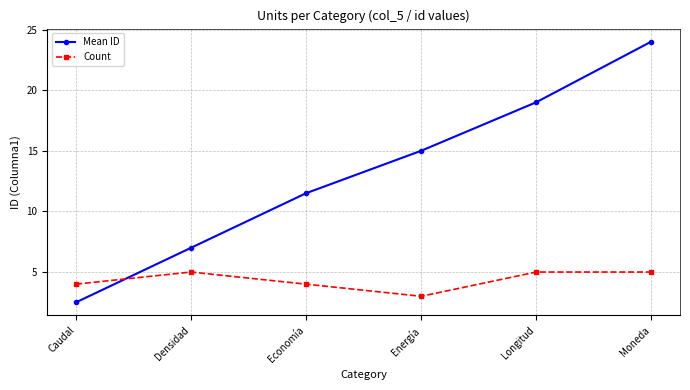

At which category is the sum across all series the highest?

Moneda